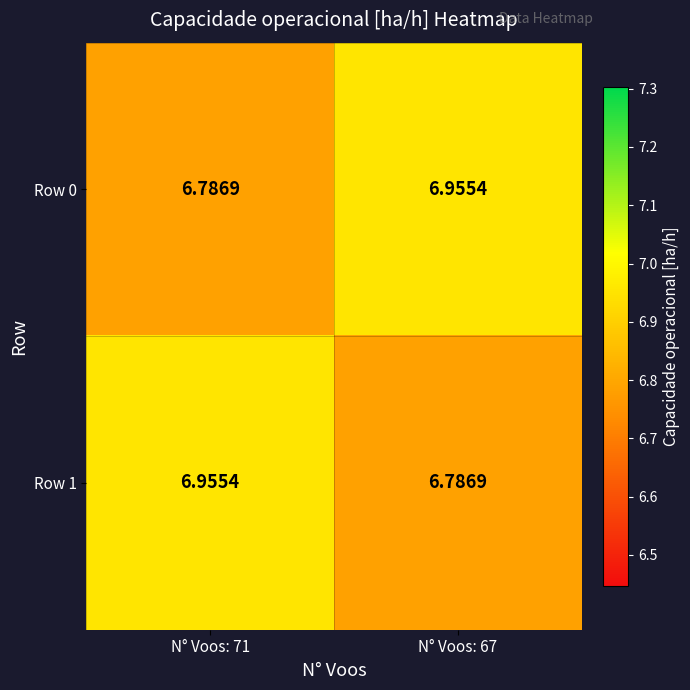

Reading left to right, transcribe all the data shown in this chart.

Row 0: N° Voos: 71=6.8	N° Voos: 67=7.0
Row 1: N° Voos: 71=7.0	N° Voos: 67=6.8